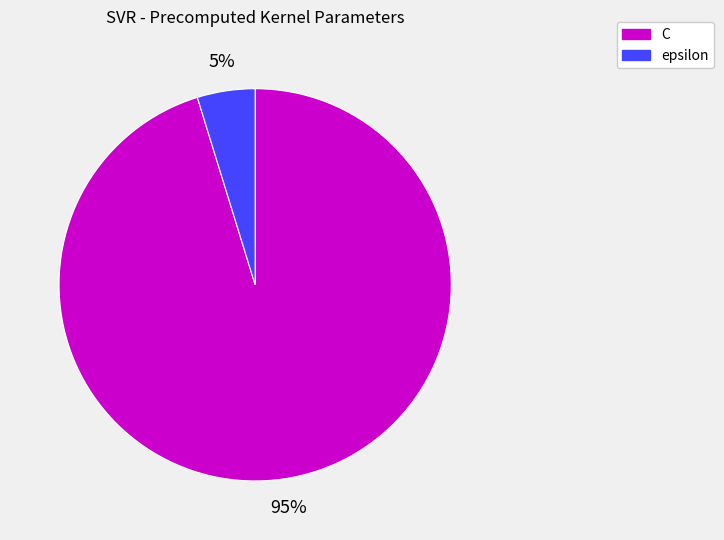

Is the sum of C and epsilon greater than half?

Yes